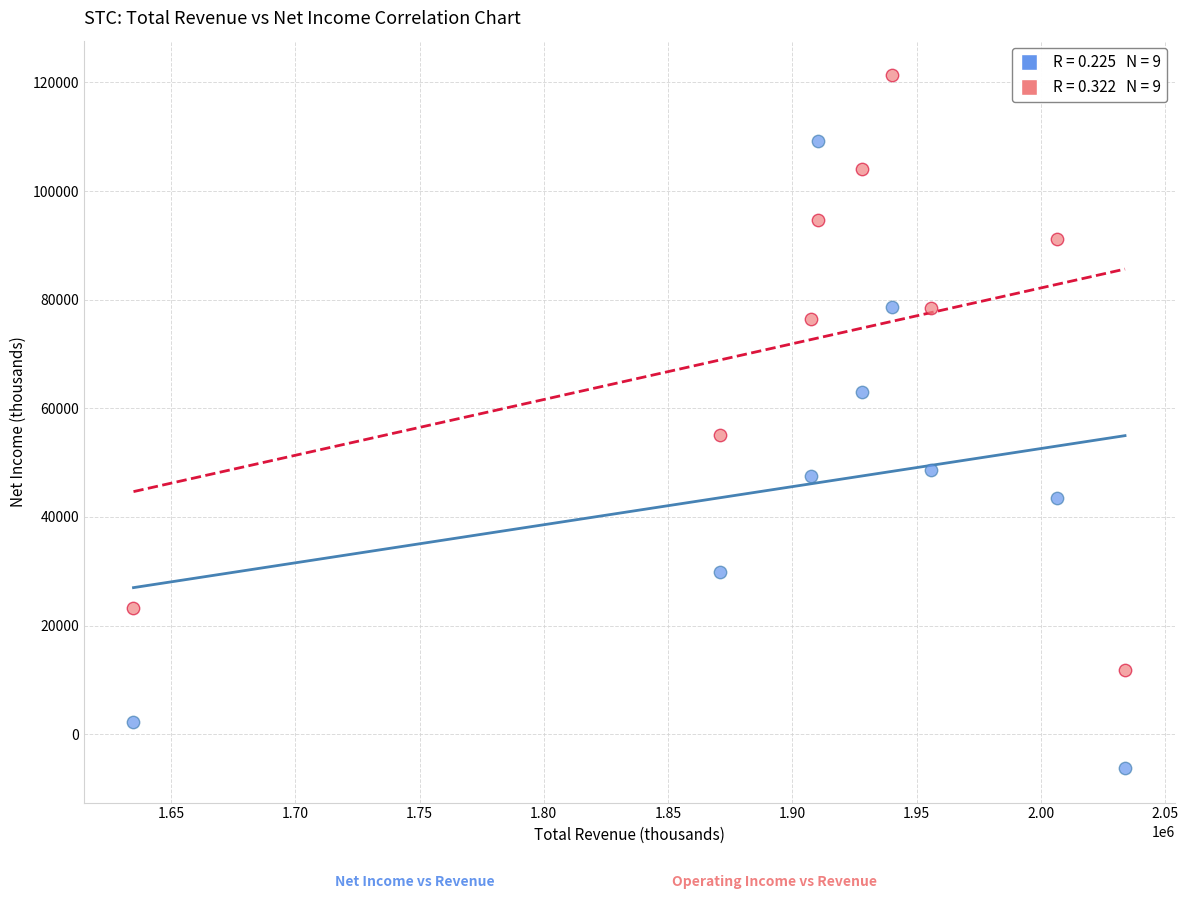

Across all series, what Y value is closest to 57550?

55000